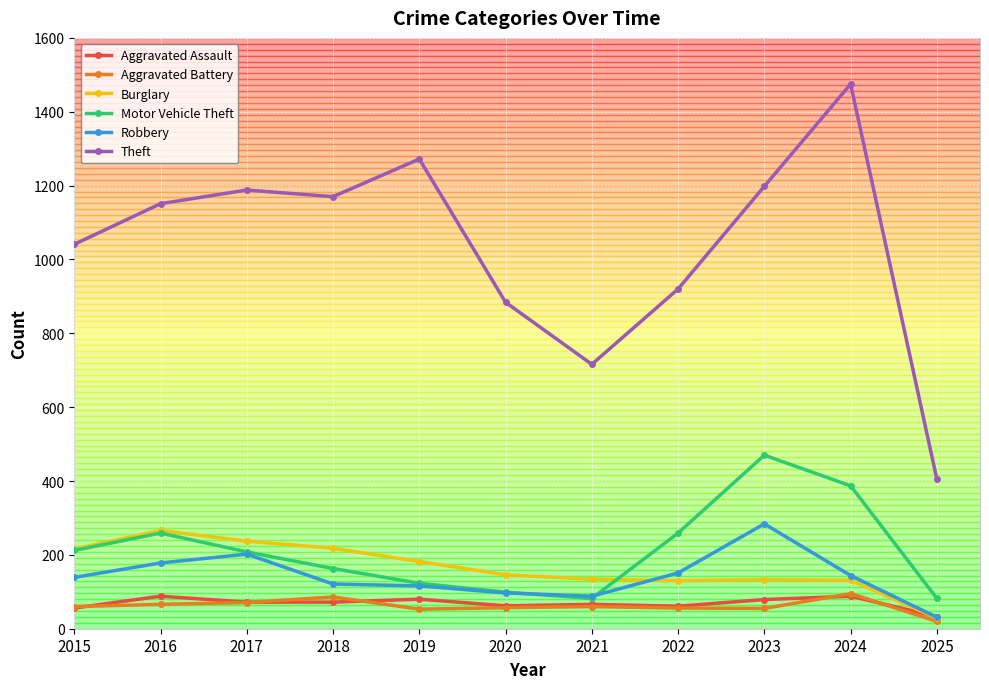

True or false: Theft and Burglary cross at least once.

False